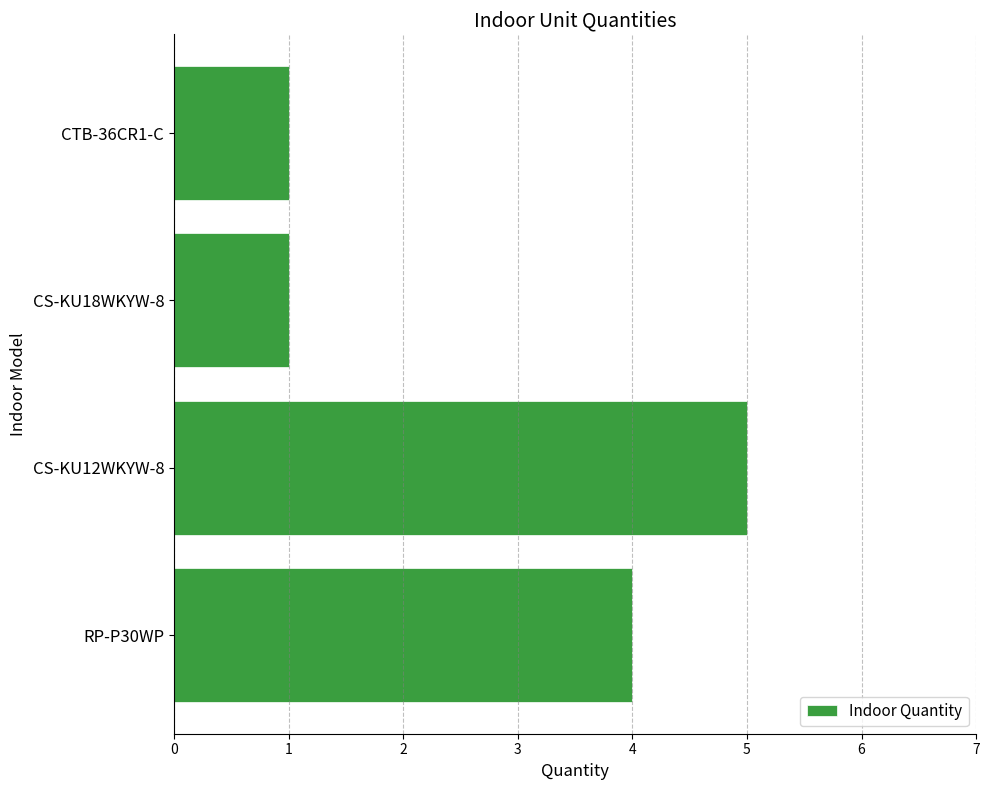

What is the change in value from RP-P30WP to CS-KU12WKYW-8?

+1